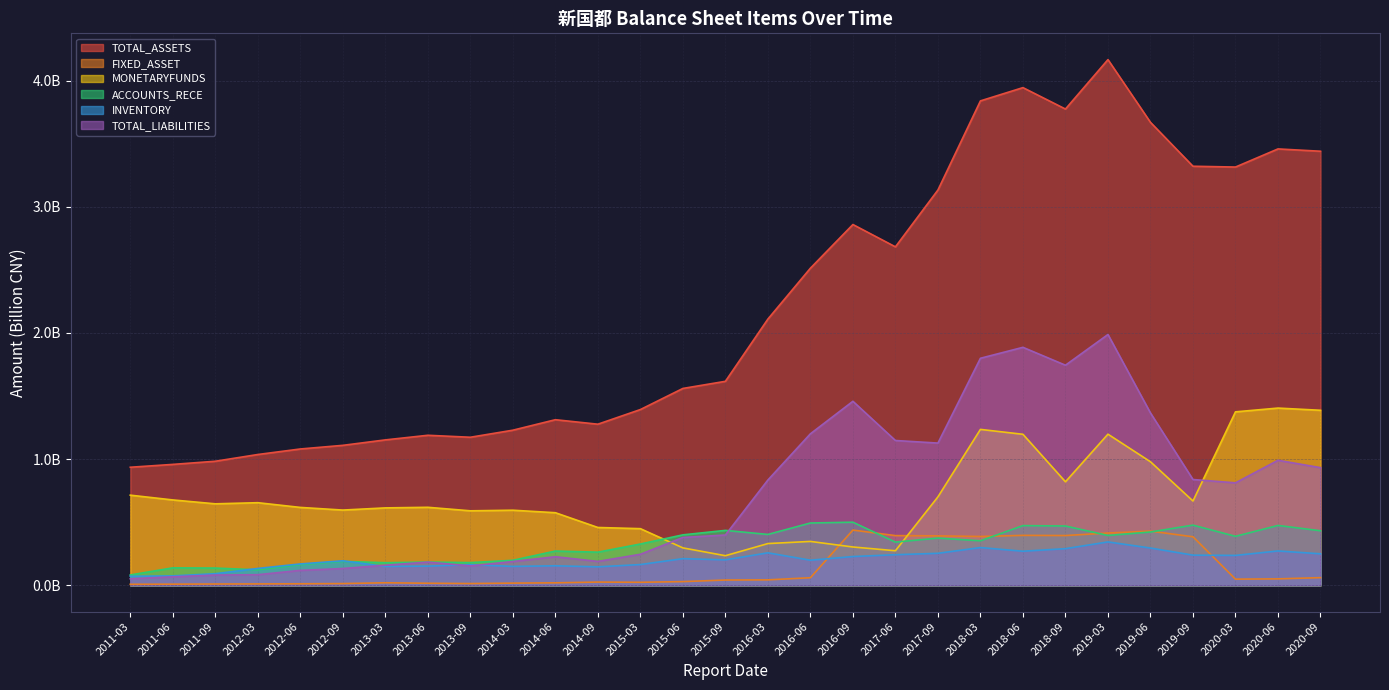

Reading left to right, list all the values displayed in this chart.

TOTAL_ASSETS: 2011-03=0.9	2011-06=1.0	2011-09=1.0	2012-03=1.0	2012-06=1.1	2012-09=1.1	2013-03=1.2	2013-06=1.2	2013-09=1.2	2014-03=1.2	2014-06=1.3	2014-09=1.3	2015-03=1.4	2015-06=1.6	2015-09=1.6	2016-03=2.1	2016-06=2.5	2016-09=2.9	2017-06=2.7	2017-09=3.1	2018-03=3.8	2018-06=3.9	2018-09=3.8	2019-03=4.2	2019-06=3.7	2019-09=3.3	2020-03=3.3	2020-06=3.5	2020-09=3.4
FIXED_ASSET: 2011-03=0.0	2011-06=0.0	2011-09=0.0	2012-03=0.0	2012-06=0.0	2012-09=0.0	2013-03=0.0	2013-06=0.0	2013-09=0.0	2014-03=0.0	2014-06=0.0	2014-09=0.0	2015-03=0.0	2015-06=0.0	2015-09=0.0	2016-03=0.0	2016-06=0.1	2016-09=0.4	2017-06=0.4	2017-09=0.4	2018-03=0.4	2018-06=0.4	2018-09=0.4	2019-03=0.4	2019-06=0.4	2019-09=0.4	2020-03=0.0	2020-06=0.1	2020-09=0.1
MONETARYFUNDS: 2011-03=0.7	2011-06=0.7	2011-09=0.6	2012-03=0.7	2012-06=0.6	2012-09=0.6	2013-03=0.6	2013-06=0.6	2013-09=0.6	2014-03=0.6	2014-06=0.6	2014-09=0.5	2015-03=0.4	2015-06=0.3	2015-09=0.2	2016-03=0.3	2016-06=0.3	2016-09=0.3	2017-06=0.3	2017-09=0.7	2018-03=1.2	2018-06=1.2	2018-09=0.8	2019-03=1.2	2019-06=1.0	2019-09=0.7	2020-03=1.4	2020-06=1.4	2020-09=1.4
ACCOUNTS_RECE: 2011-03=0.1	2011-06=0.1	2011-09=0.1	2012-03=0.1	2012-06=0.2	2012-09=0.2	2013-03=0.2	2013-06=0.2	2013-09=0.2	2014-03=0.2	2014-06=0.3	2014-09=0.3	2015-03=0.3	2015-06=0.4	2015-09=0.4	2016-03=0.4	2016-06=0.5	2016-09=0.5	2017-06=0.3	2017-09=0.4	2018-03=0.4	2018-06=0.5	2018-09=0.5	2019-03=0.4	2019-06=0.4	2019-09=0.5	2020-03=0.4	2020-06=0.5	2020-09=0.4
INVENTORY: 2011-03=0.1	2011-06=0.1	2011-09=0.1	2012-03=0.1	2012-06=0.2	2012-09=0.2	2013-03=0.1	2013-06=0.2	2013-09=0.2	2014-03=0.2	2014-06=0.2	2014-09=0.1	2015-03=0.2	2015-06=0.2	2015-09=0.2	2016-03=0.3	2016-06=0.2	2016-09=0.2	2017-06=0.2	2017-09=0.3	2018-03=0.3	2018-06=0.3	2018-09=0.3	2019-03=0.3	2019-06=0.3	2019-09=0.2	2020-03=0.2	2020-06=0.3	2020-09=0.3
TOTAL_LIABILITIES: 2011-03=0.1	2011-06=0.1	2011-09=0.1	2012-03=0.1	2012-06=0.1	2012-09=0.1	2013-03=0.2	2013-06=0.2	2013-09=0.2	2014-03=0.2	2014-06=0.2	2014-09=0.2	2015-03=0.2	2015-06=0.4	2015-09=0.4	2016-03=0.8	2016-06=1.2	2016-09=1.5	2017-06=1.1	2017-09=1.1	2018-03=1.8	2018-06=1.9	2018-09=1.7	2019-03=2.0	2019-06=1.4	2019-09=0.8	2020-03=0.8	2020-06=1.0	2020-09=0.9